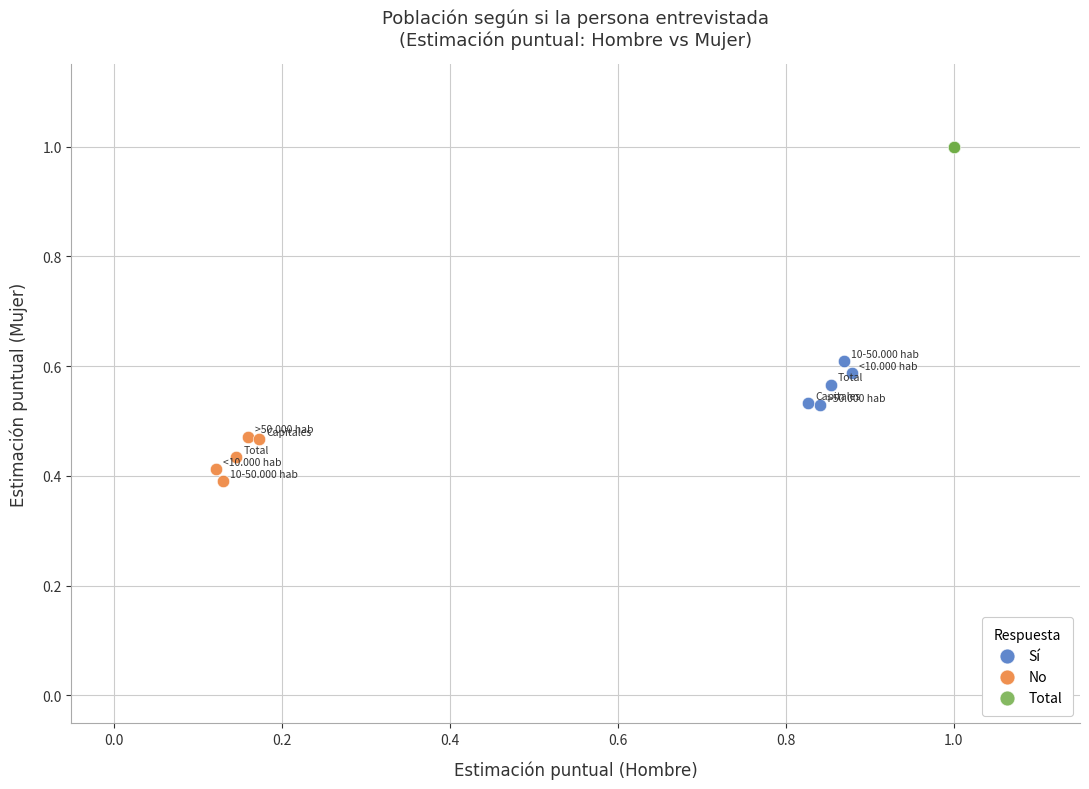

Which series reaches the maximum Y coordinate?

Total